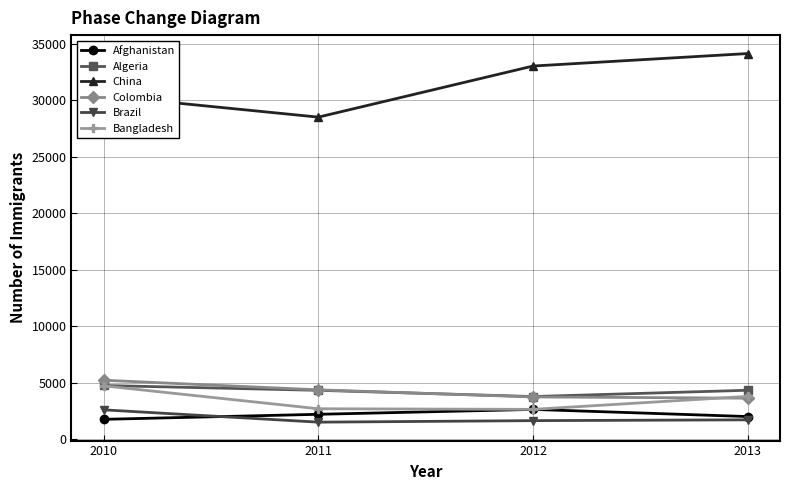

What is the sum of all Colombia values?

16956